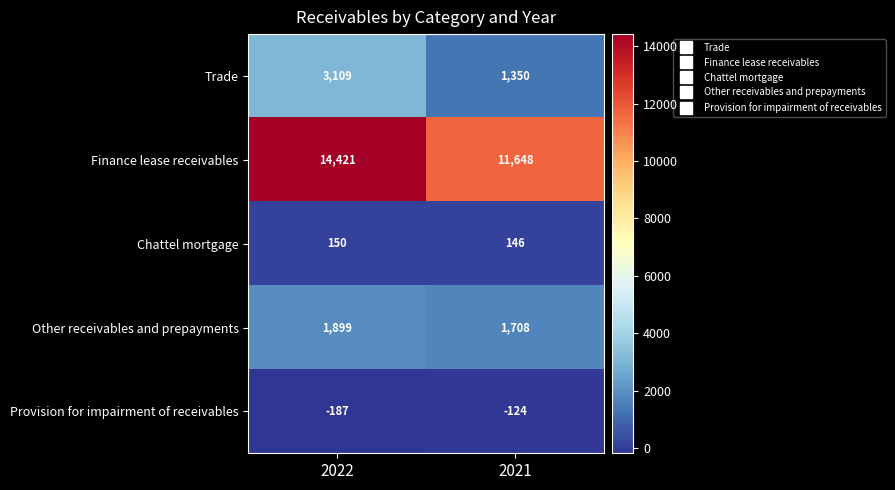

Which series has the largest total across all categories?

Finance lease receivables